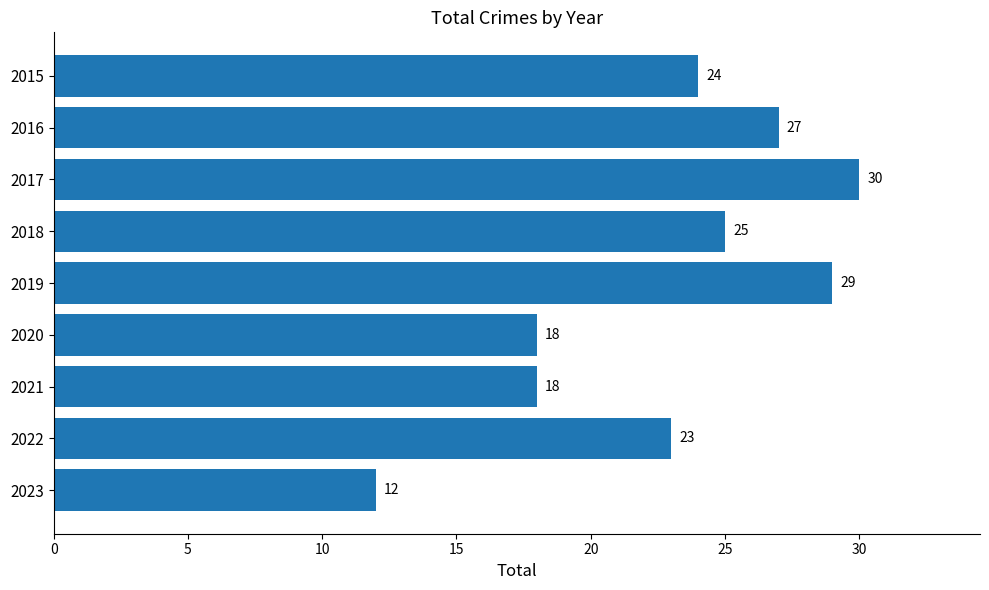

What is the average value?

23